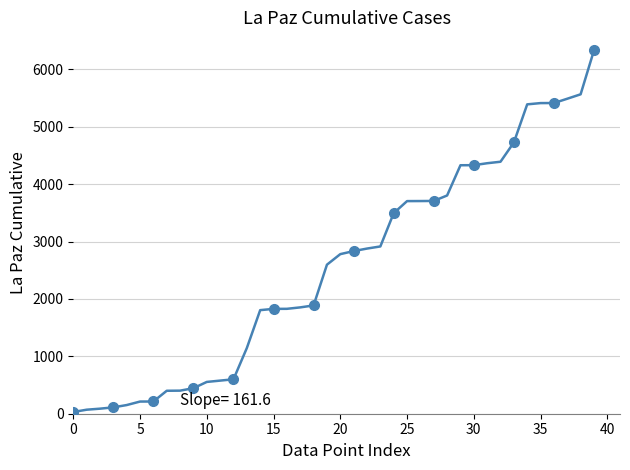

Which category has the highest value across all series?

39